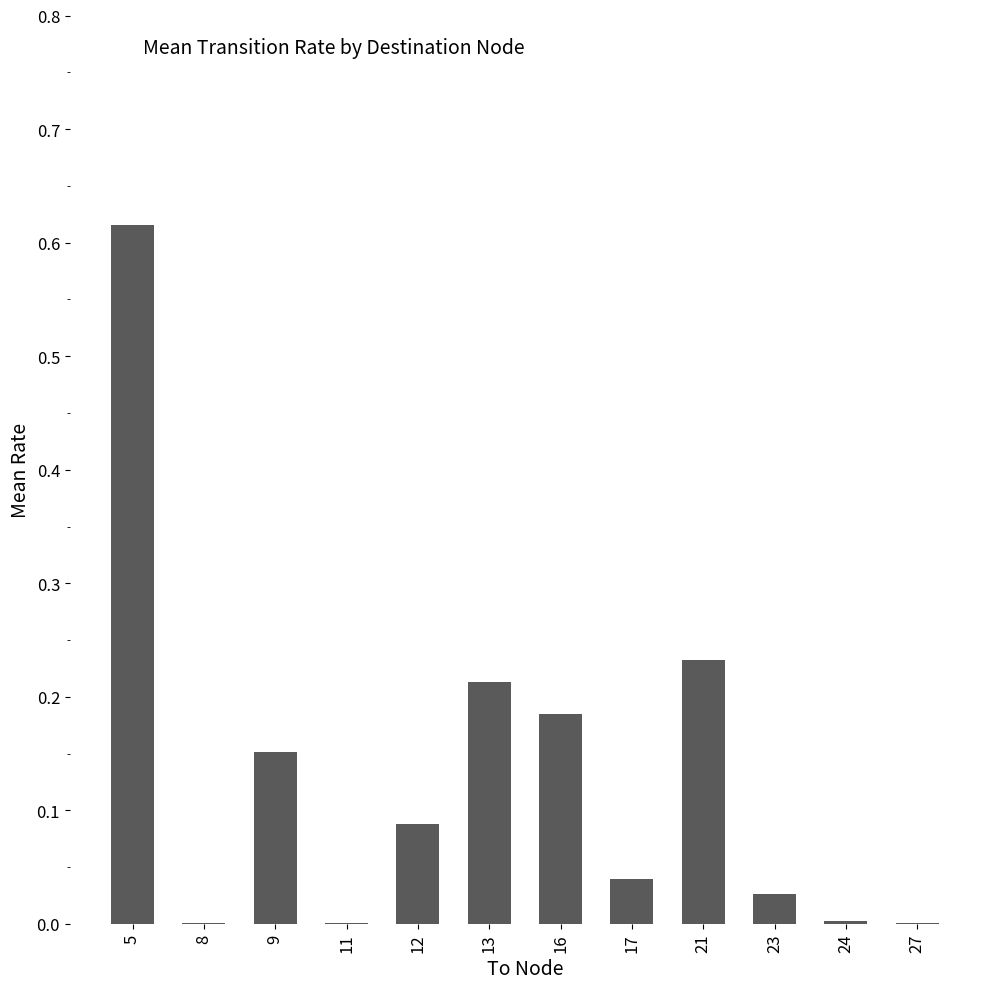

Are the bars horizontal?

No